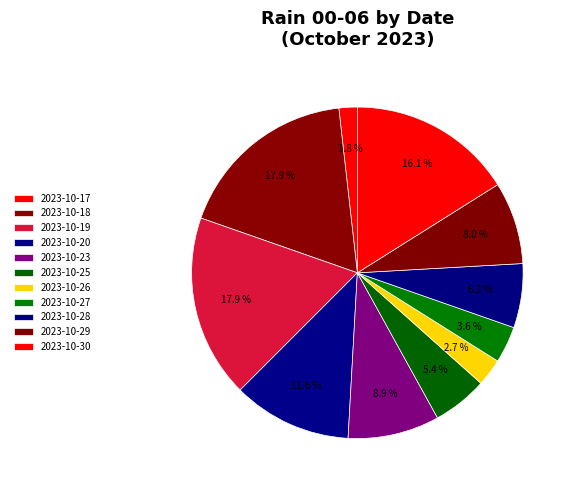

How many segments does this pie chart have?

11